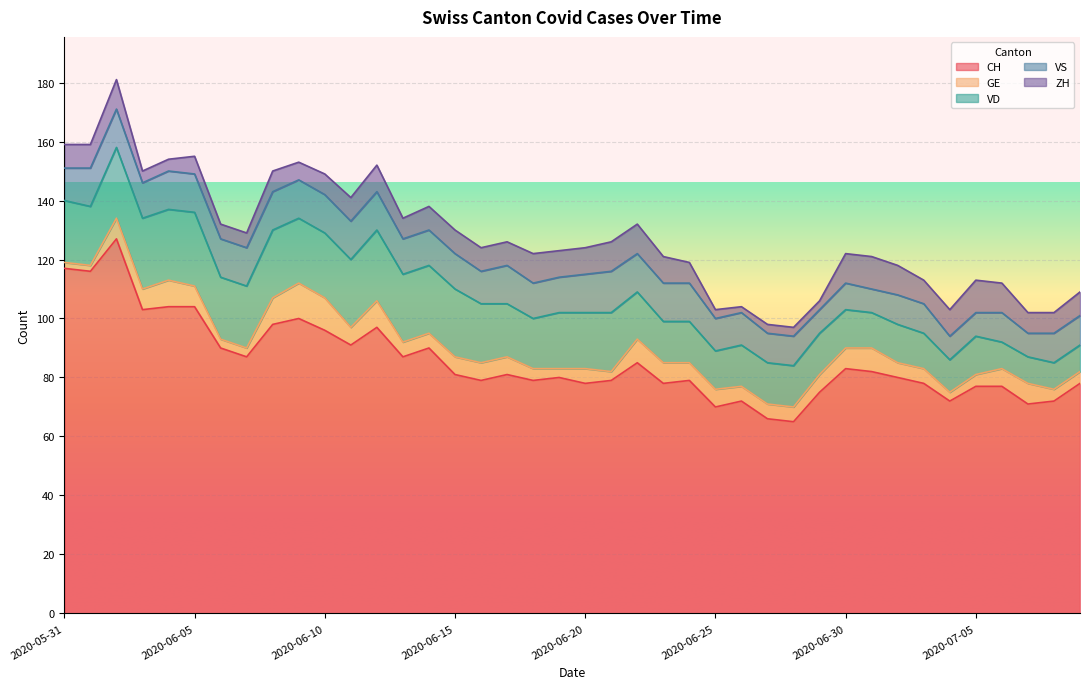

What is the value of the GE point at the 31st from the left?

7